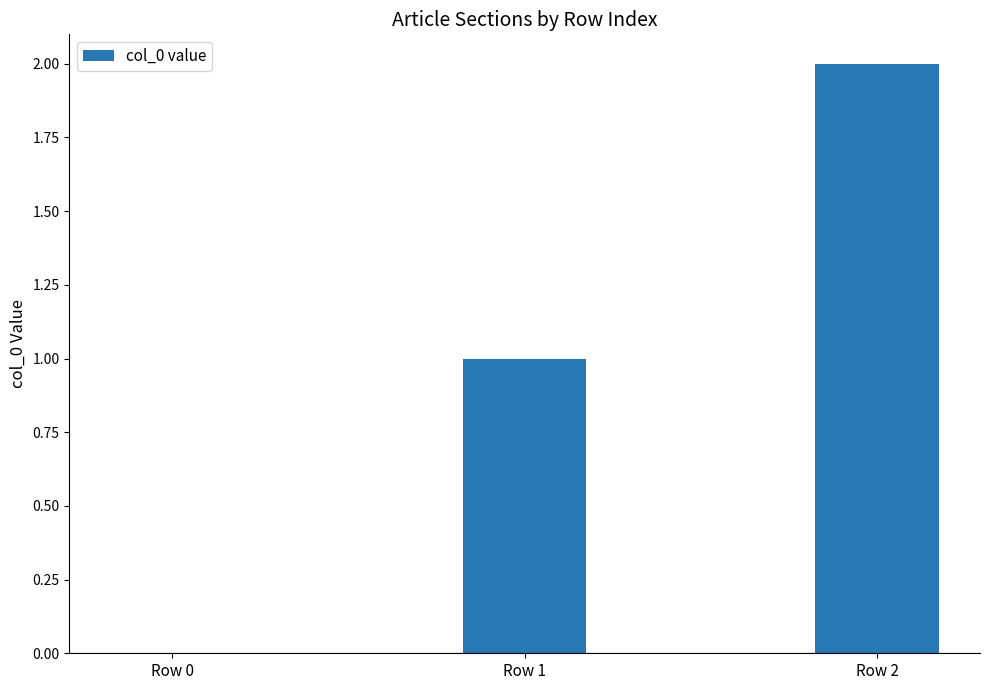

What is the change in value from Row 1 to Row 2?

+1